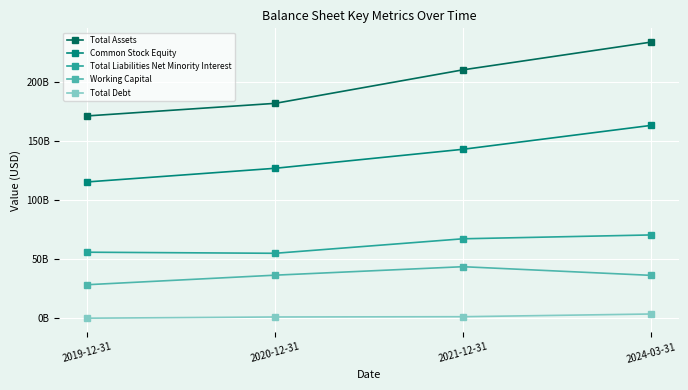

What is the value of the Total Assets point at the 2nd from the left?

182002300000